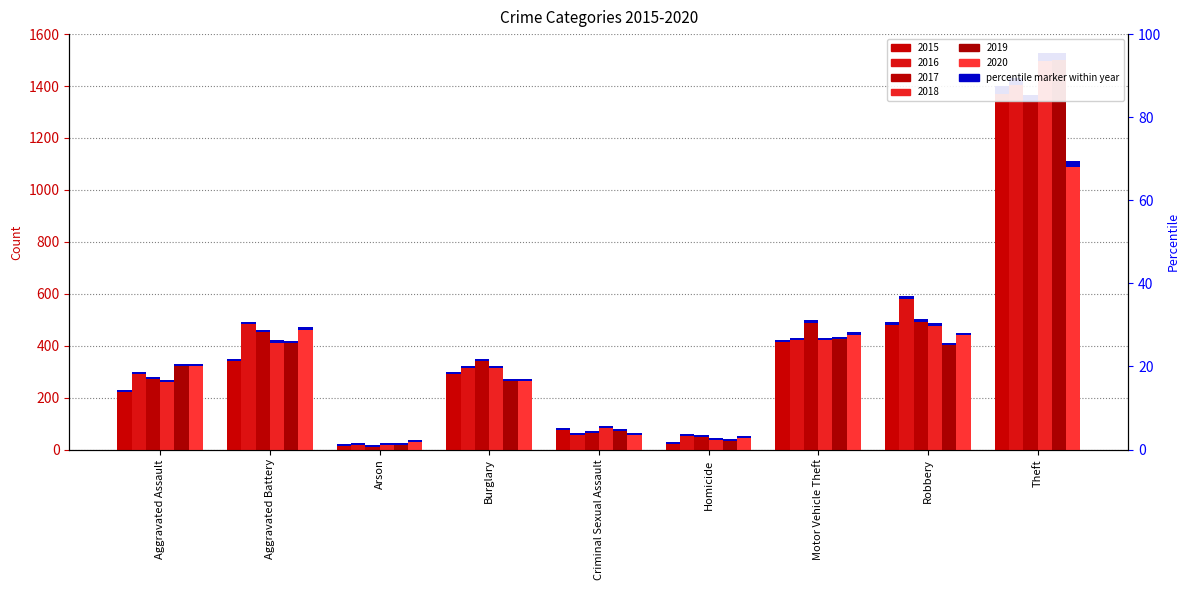

The 2019 series shows 264 at Motor Vehicle Theft. True or false?

False